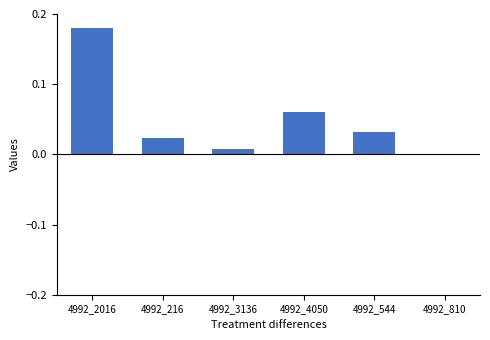

What is the sum of all values?

0.3